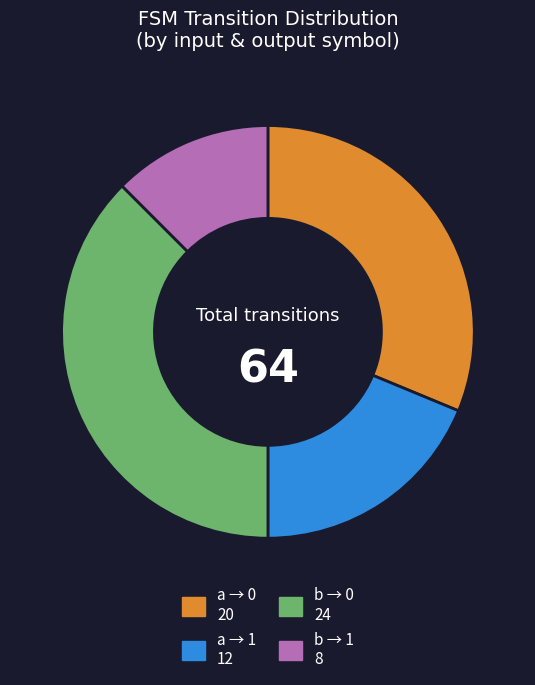

Does any single category account for the majority?

No